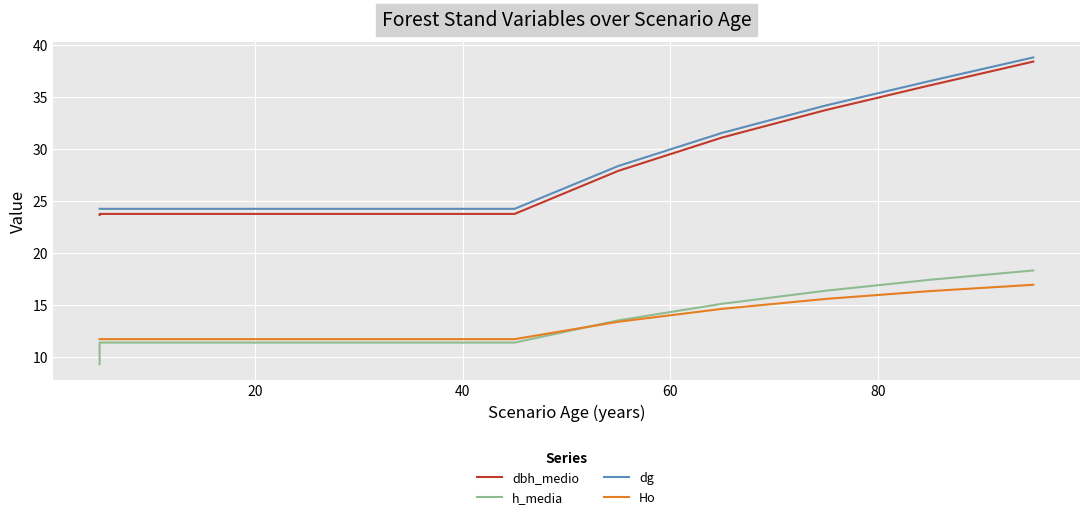

True or false: Ho and dg intersect in this chart.

False